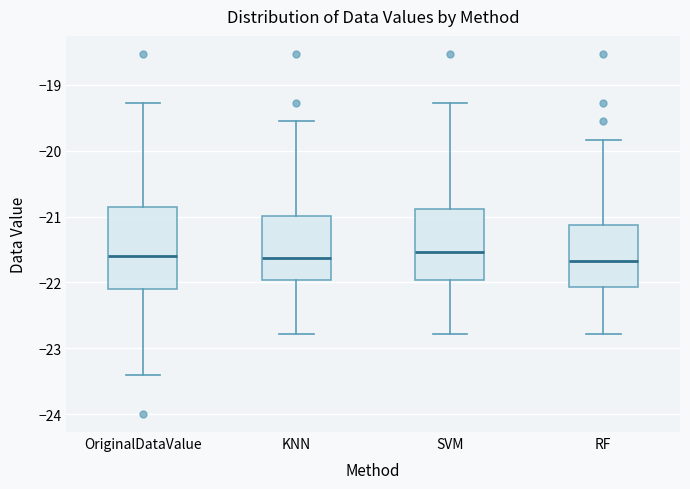

Where does the lower whisker of the box for RF end on the y-axis? The values are not printed on the chart, so give them approximately, as read against the axis.

-22.8